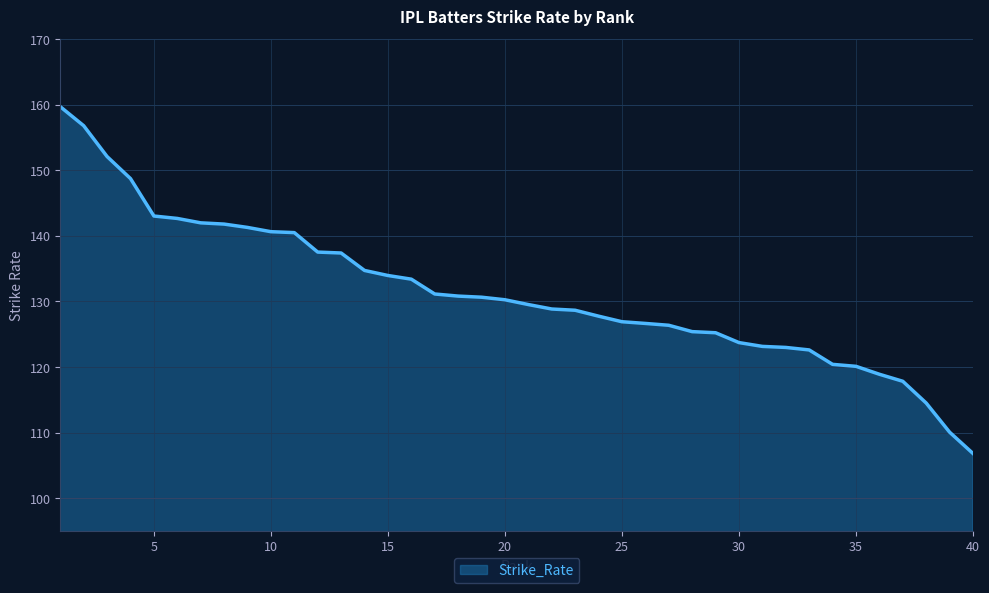

What is the minimum value shown in the chart?

106.8